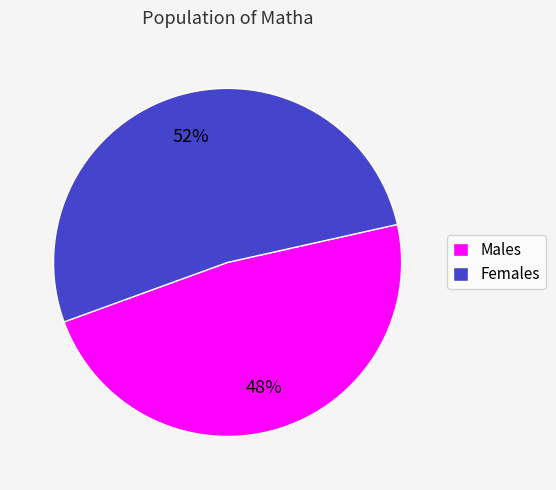

Is the sum of Females and Males greater than half?

Yes